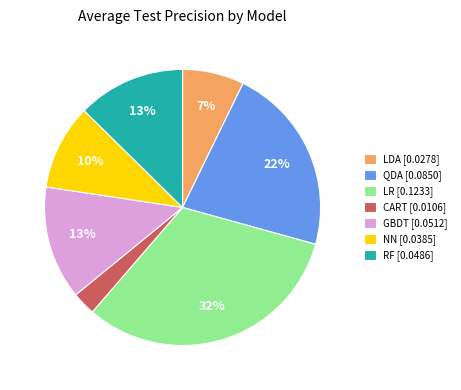

To the nearest percent, what is the difference between the LR and LDA slice percentages?

25%